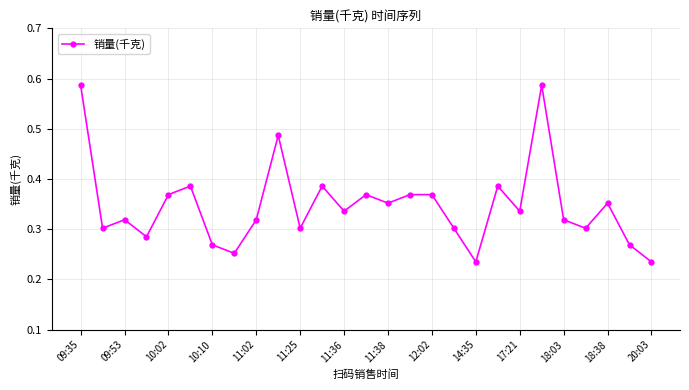

How many values are between 0 and 1?

27